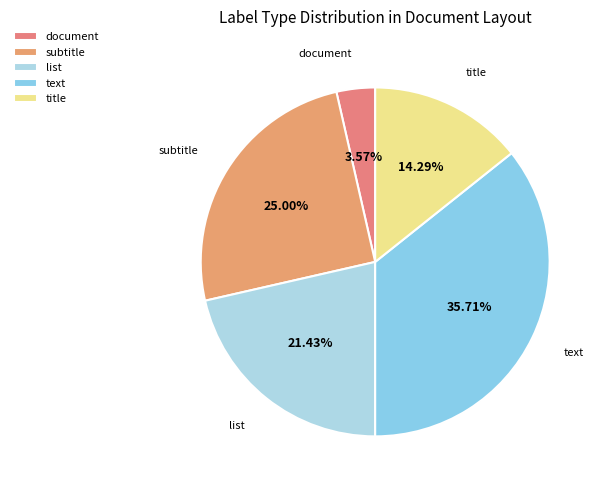

Which slice is the largest?

text